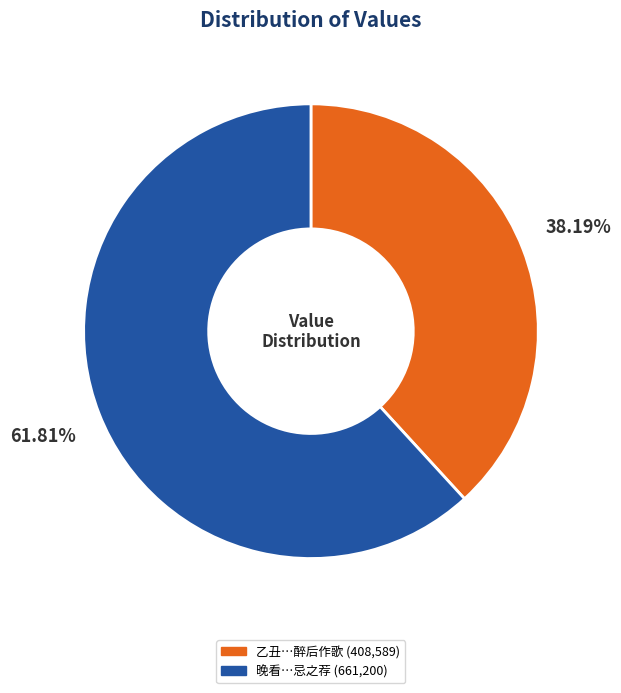

Does any single category account for the majority?

Yes